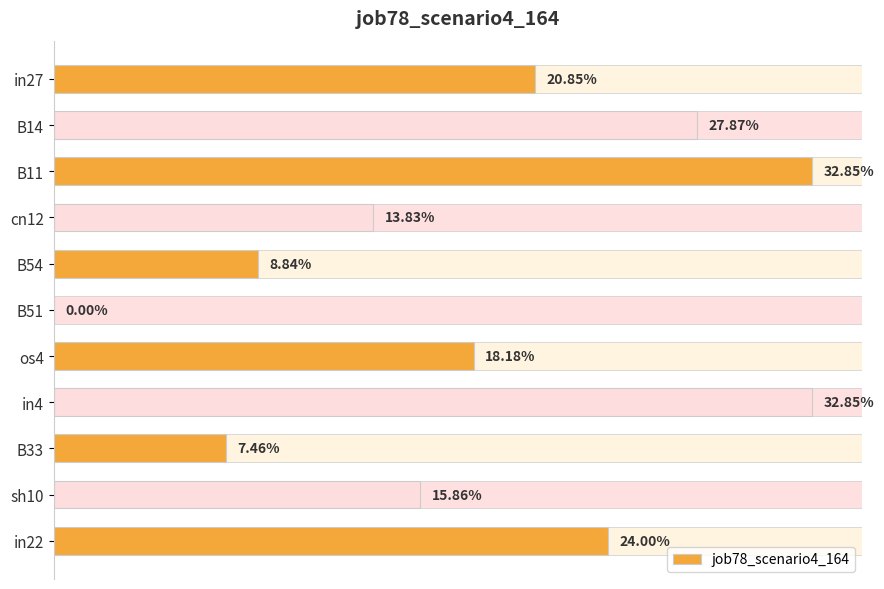

What is the sum of all values?

2.0